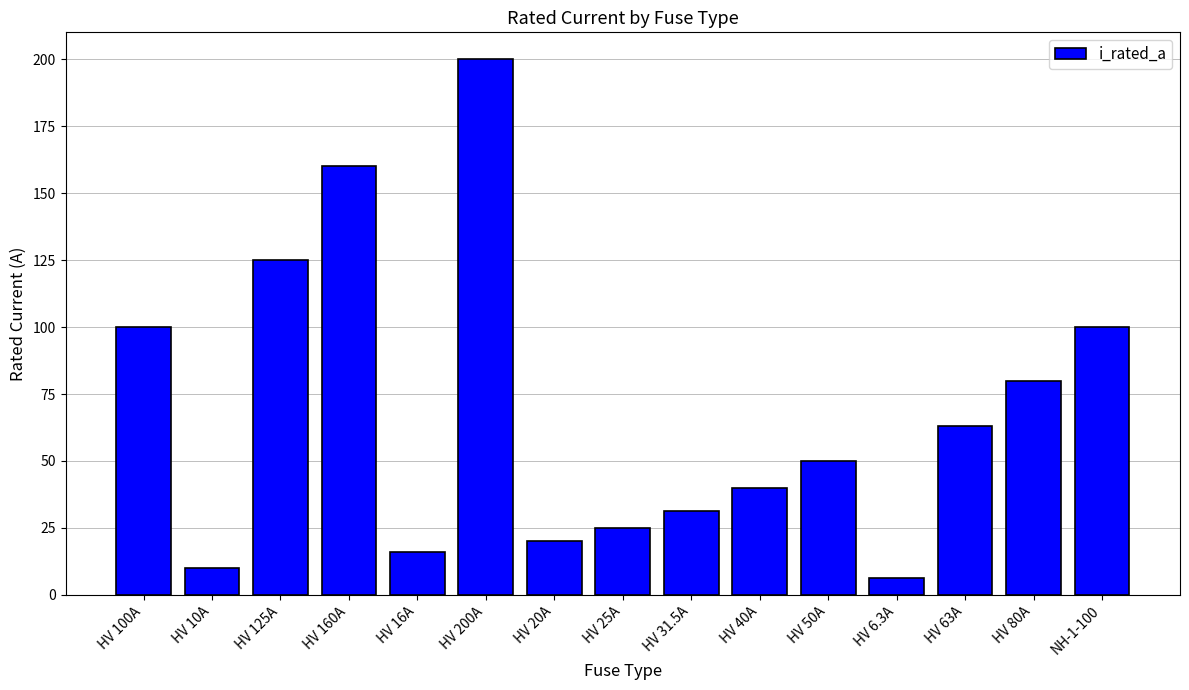

What is the label of the 14th bar from the right?

HV 10A